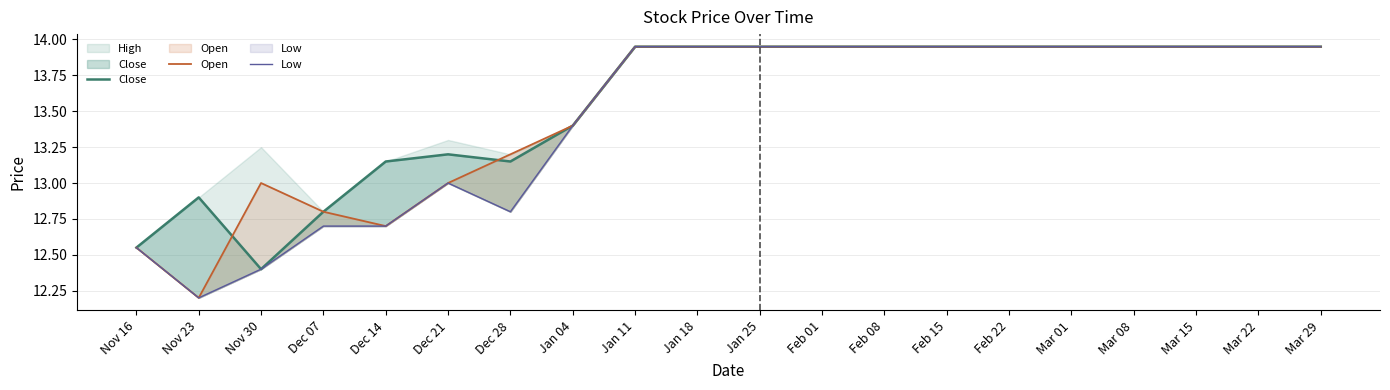

What is the total value across all series at Mar 29?

41.8